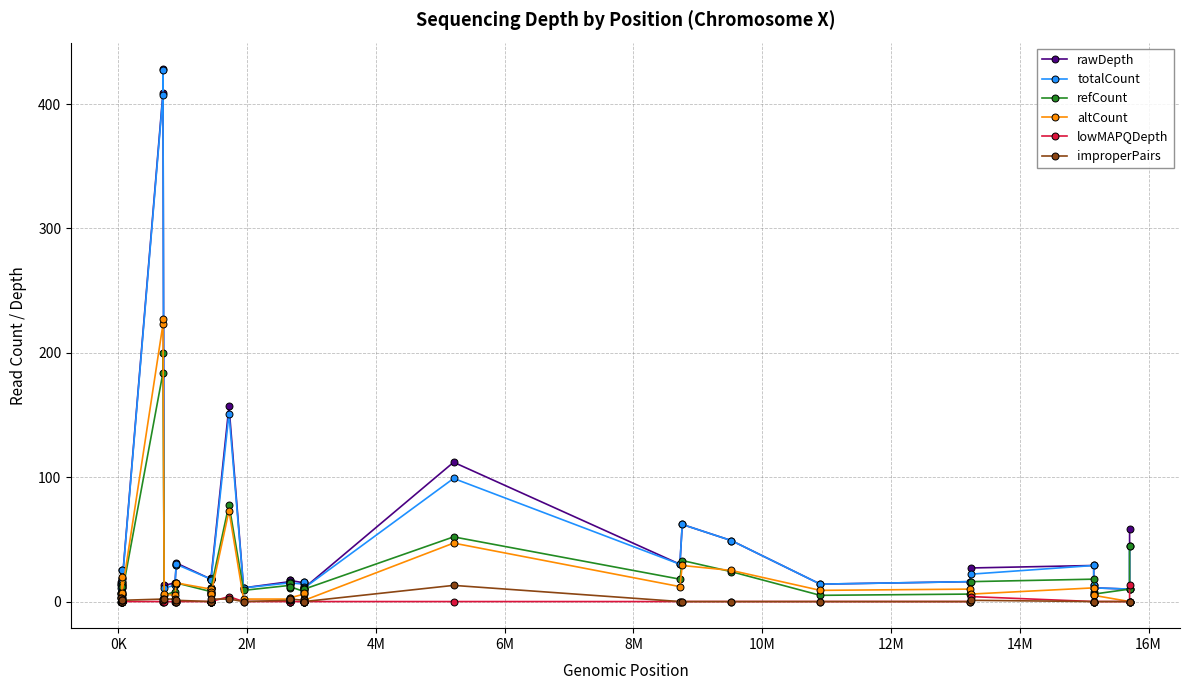

Which series has the largest range (max minus min)?

rawDepth